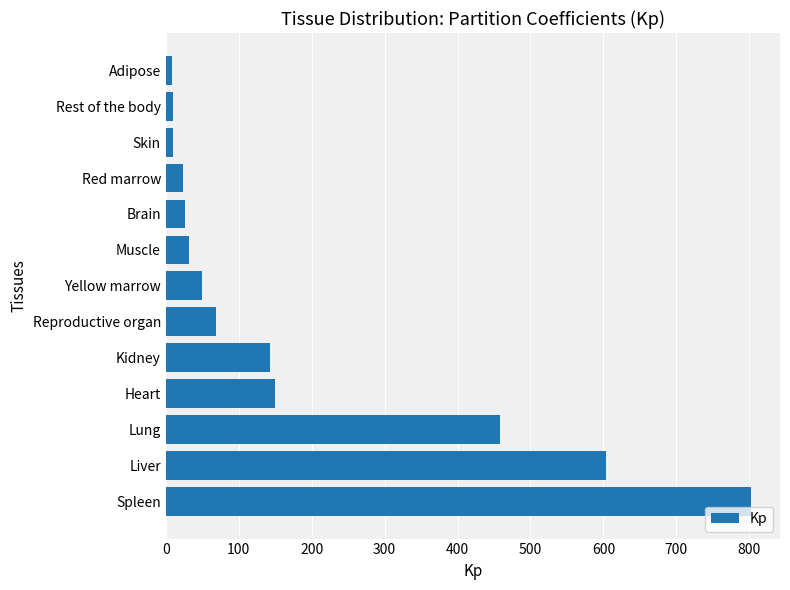

What is the greatest value displayed?

802.0